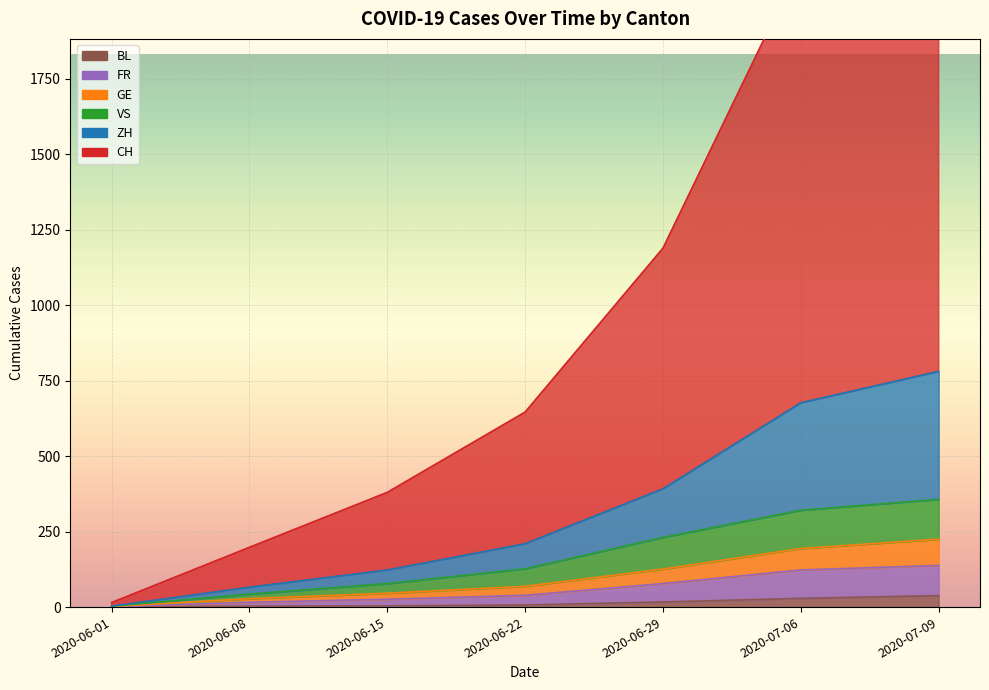

List the series in order of their peak value, lowest first.

BL, GE, FR, VS, ZH, CH